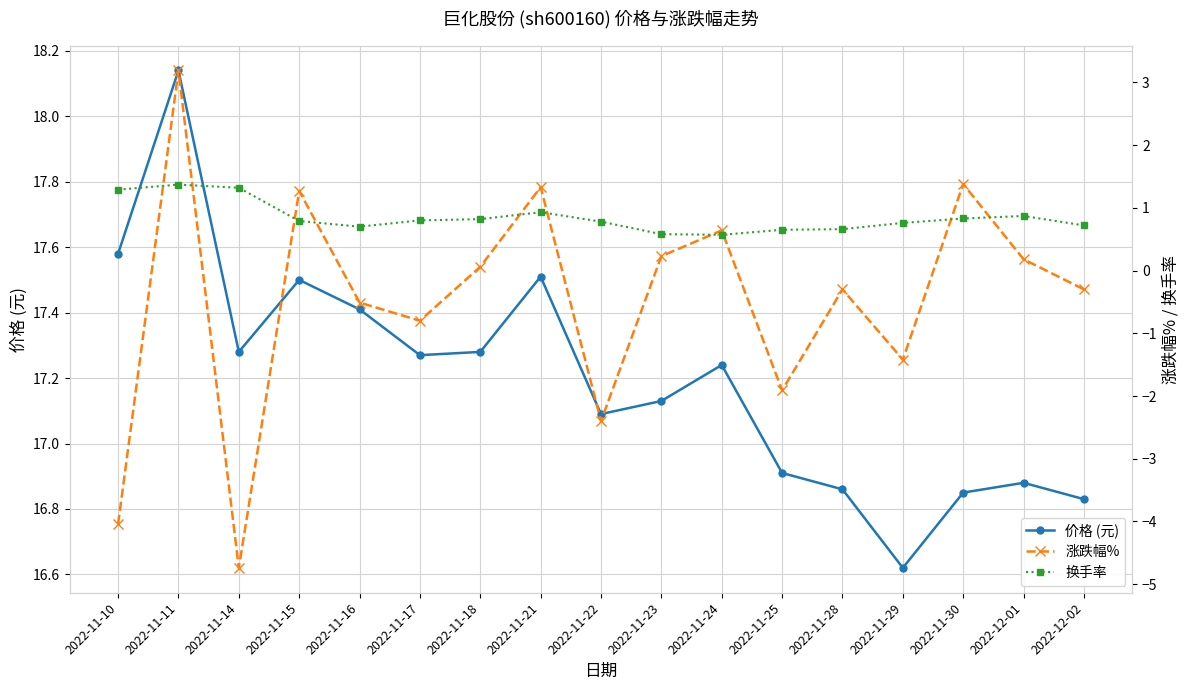

Is it true that 价格 (元) equals 17.3 at 2022-11-17?

True